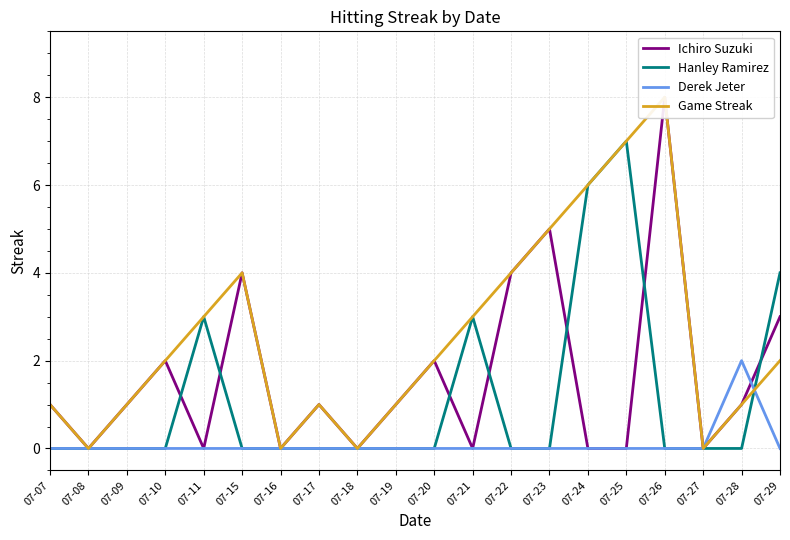

What is the spread (max minus min) of values at 07-11?

3